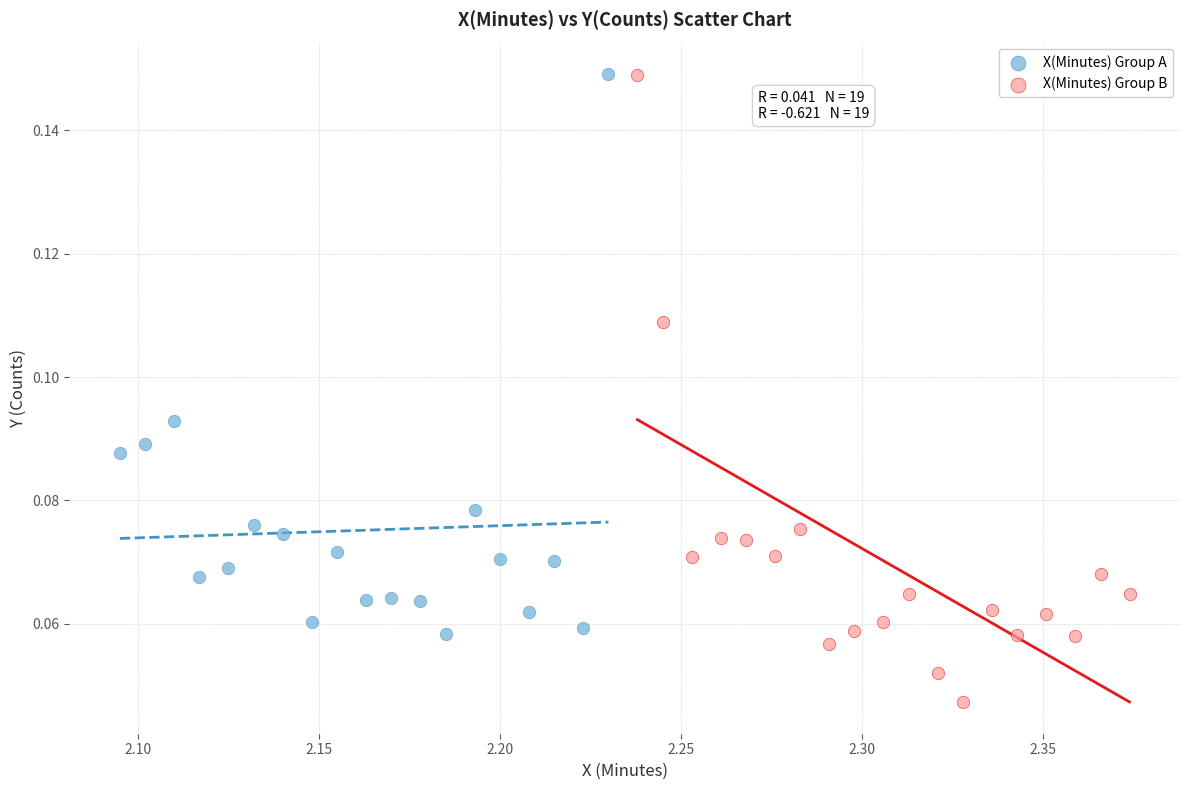

What are all the series names shown in the legend?

X(Minutes) Group A, X(Minutes) Group B